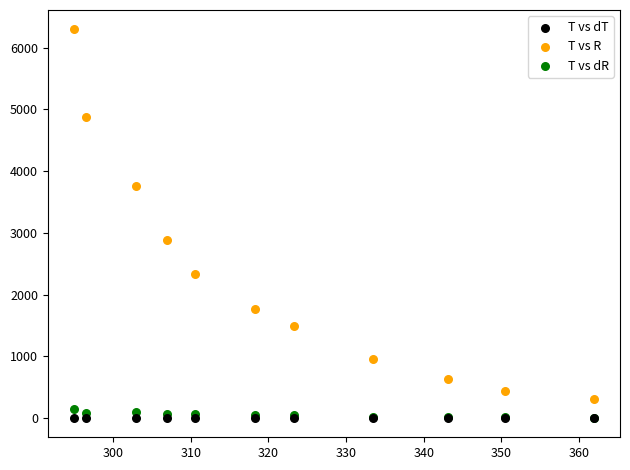

Across all series, what Y value is closest to 3148?

2889.8